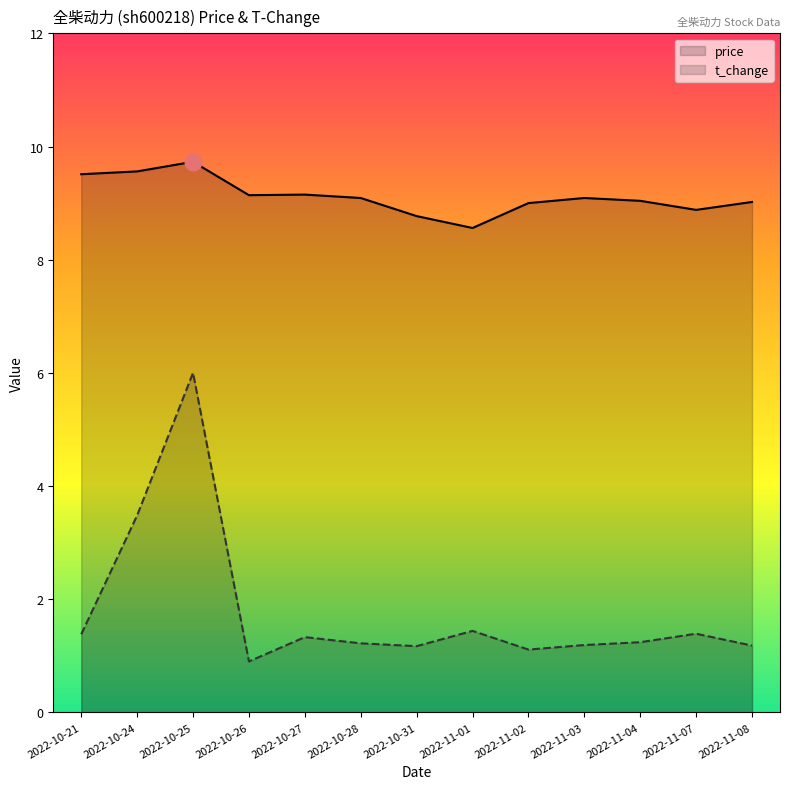

Which label corresponds to the smallest value in the chart?

2022-10-26